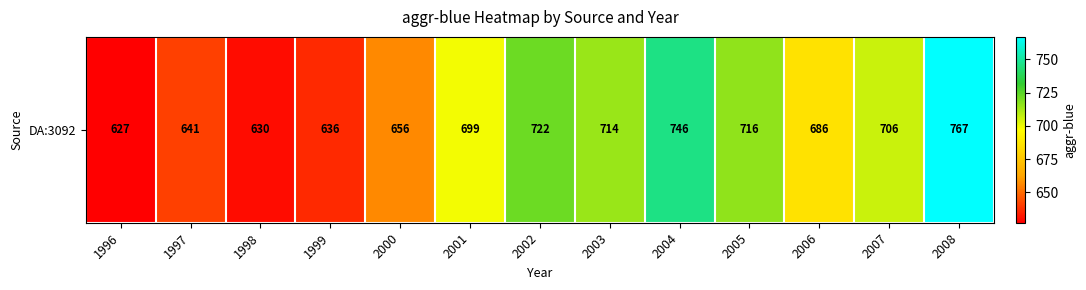

The chart shows a value of 686 at 2006. True or false?

True